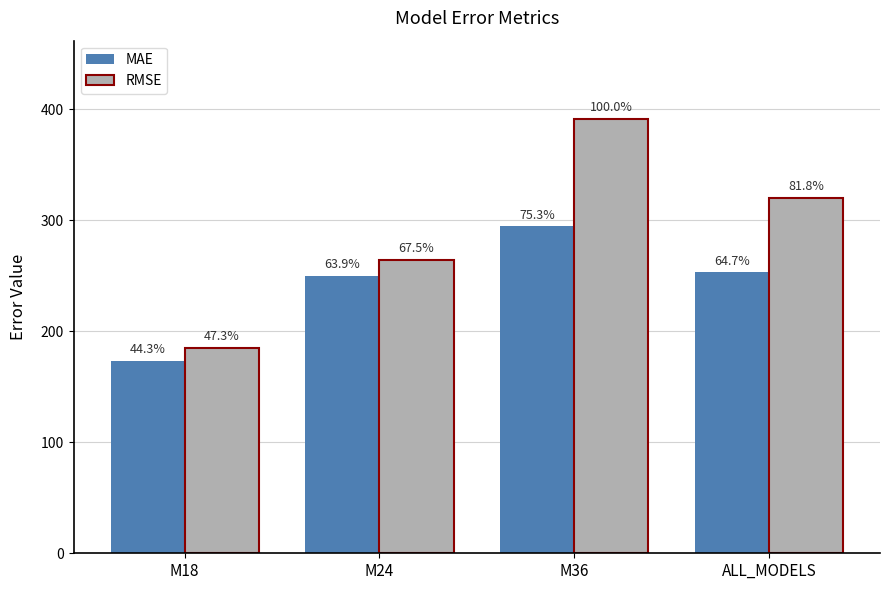

Which has a higher value, ALL_MODELS or M18?

ALL_MODELS